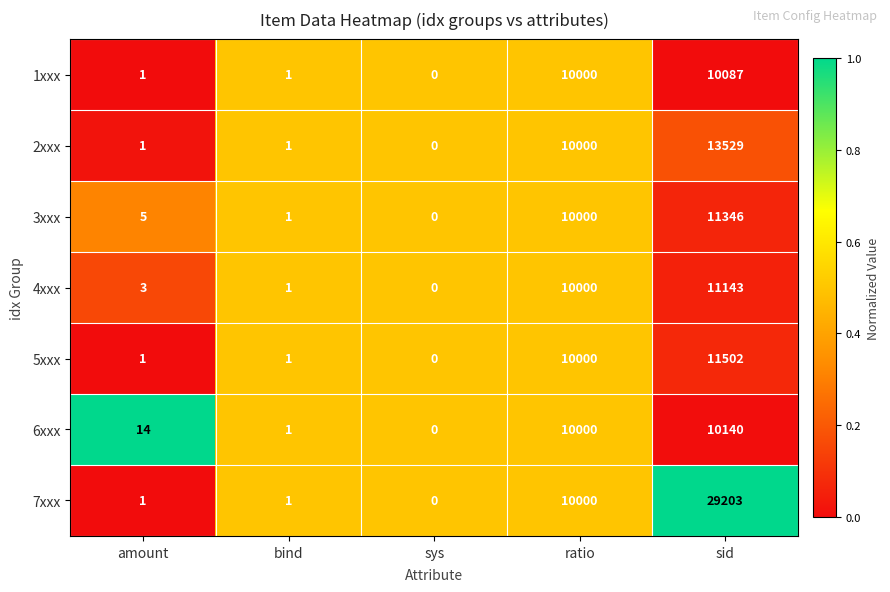

What is the average value of the 5xxx series?

4301